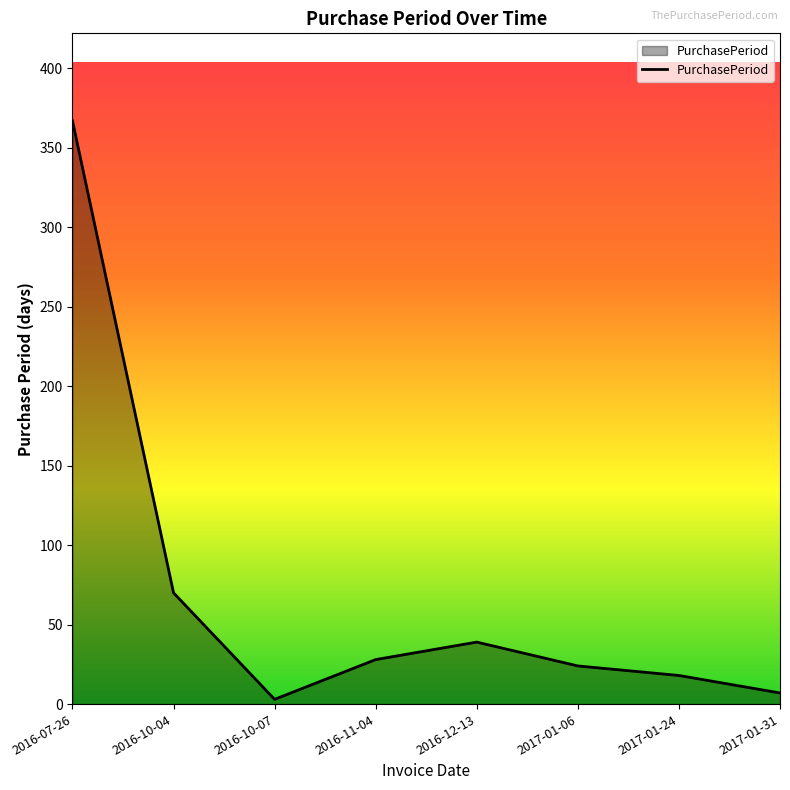

Which has a higher value, 2016-10-04 or 2017-01-06?

2016-10-04